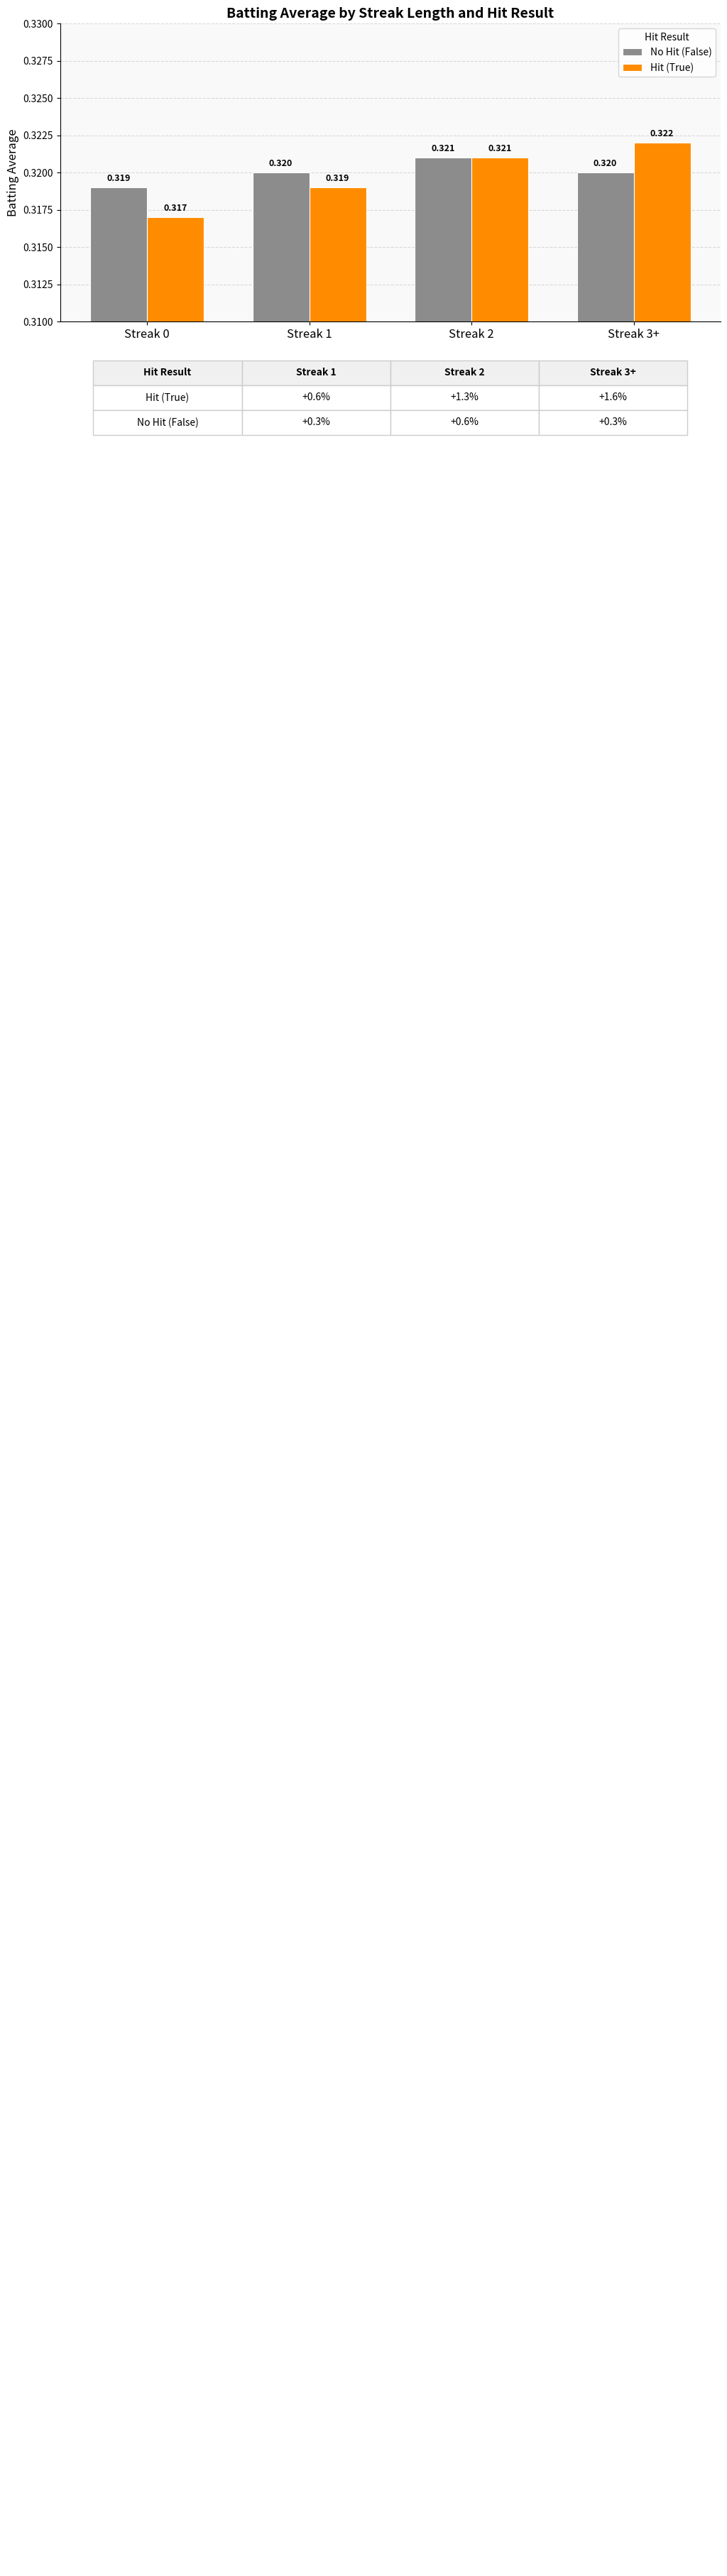

Which series has the largest total across all categories?

No Hit (False)